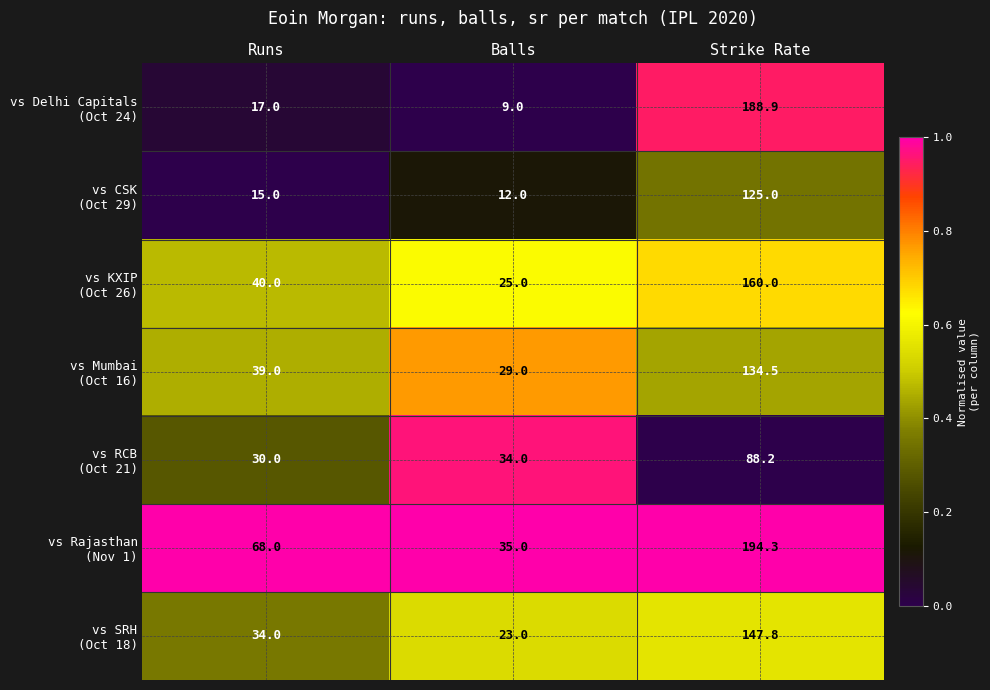

What is the smallest value displayed?

9.0